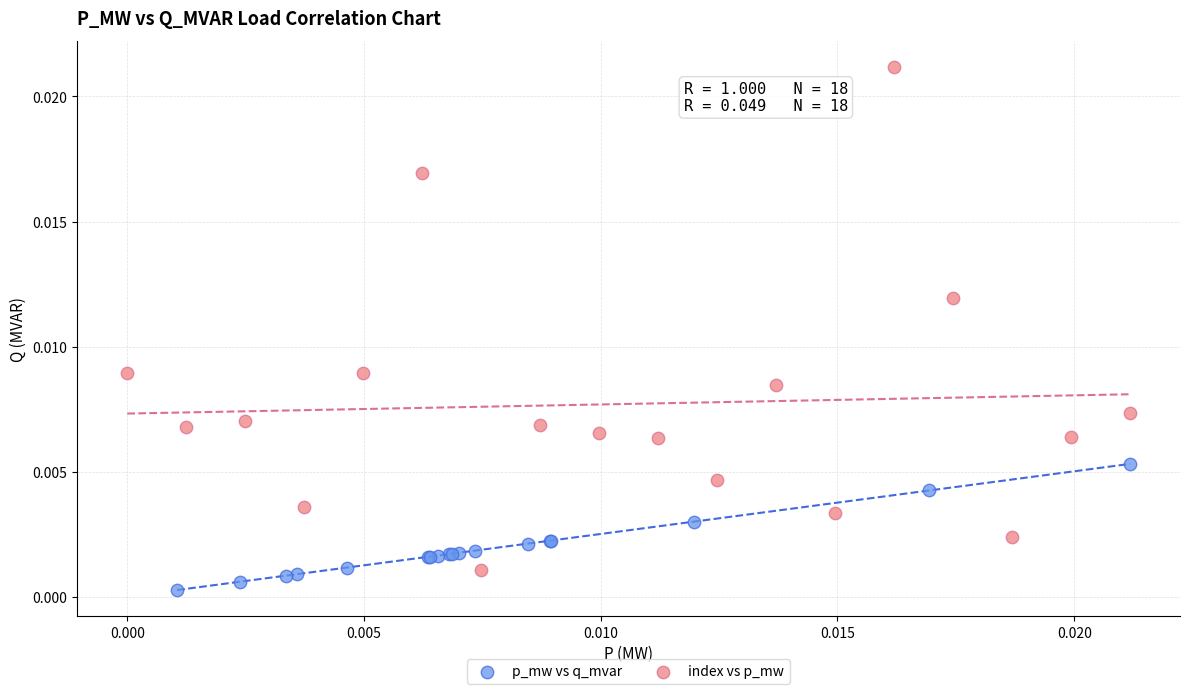

Which series contains the highest Y value?

index vs p_mw